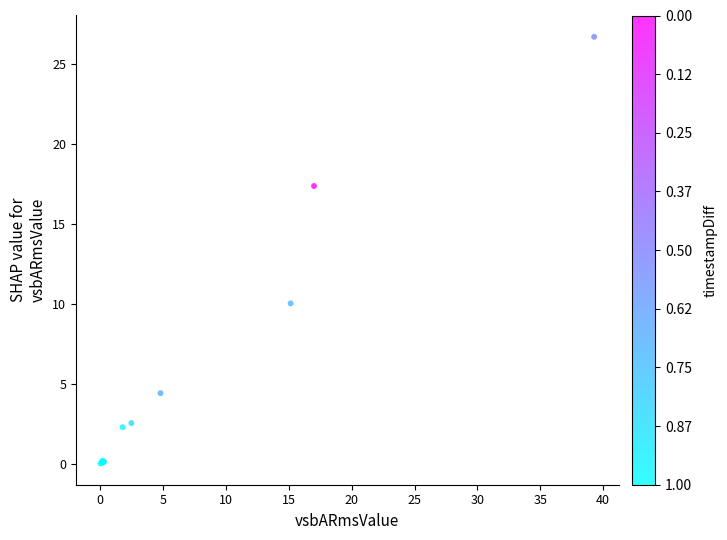

What Y value in the scatter plot is closest to 13?

10.1